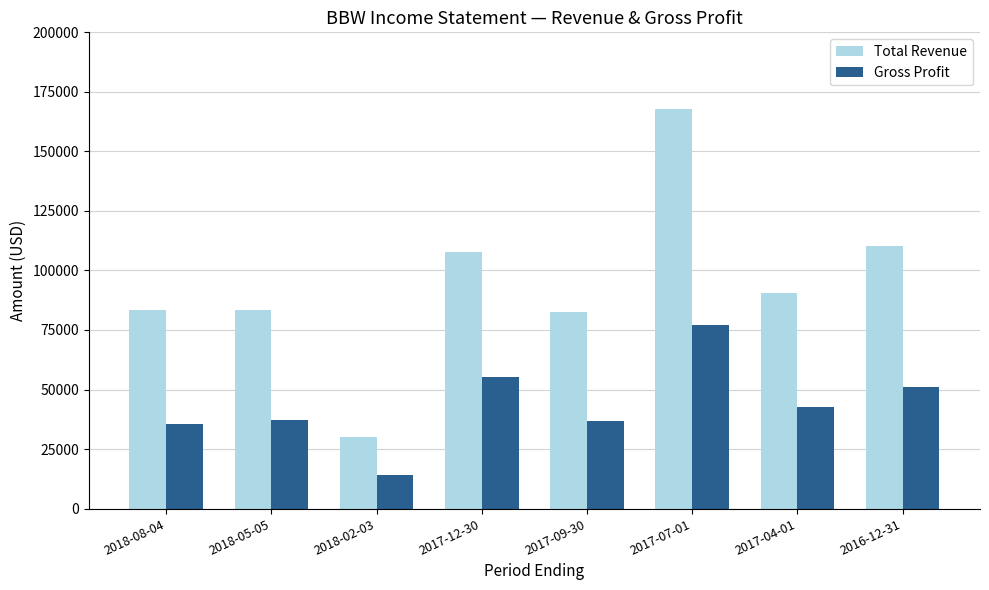

What is the sum of all Total Revenue values?

755400